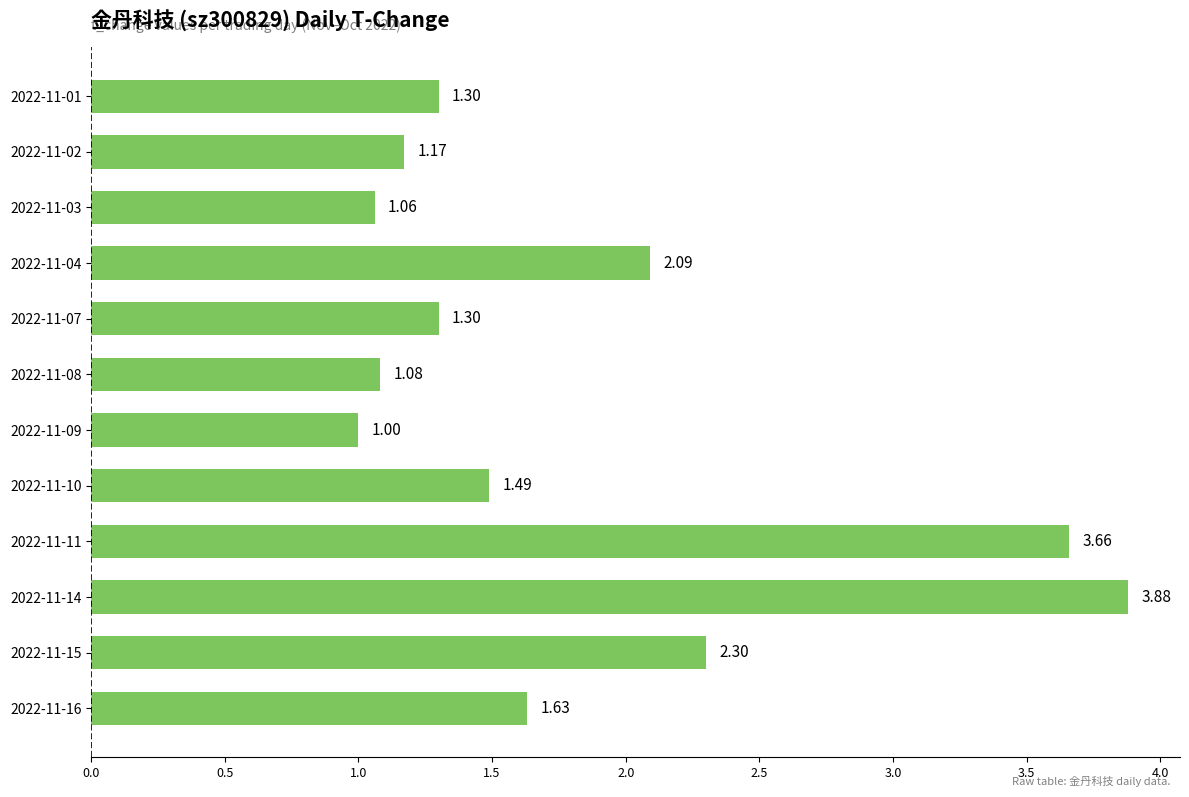

What is the average value?

1.8